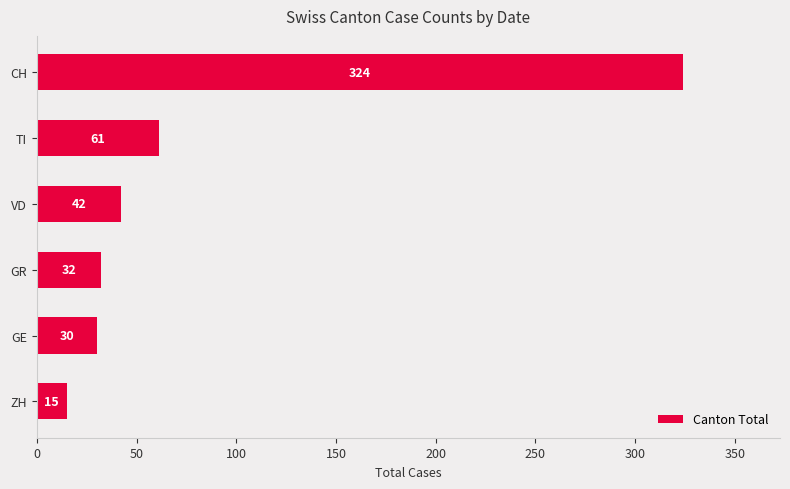

What is the difference between the maximum and minimum values?

309